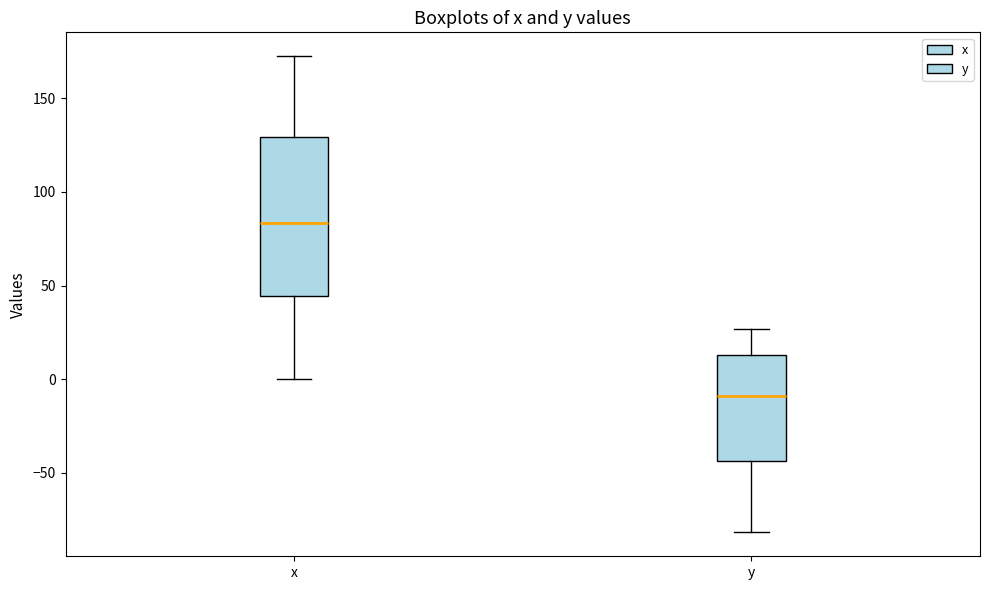

Reading left to right, read every box against the y-axis: the position of its median line, the range the box covers, and the ends of its whiskers. The values are not printed on the chart, so give them approximately, as read against the axis.

x: median 85, box 45 to 130, whiskers 0 to 175
y: median -10, box -45 to 15, whiskers -80 to 25